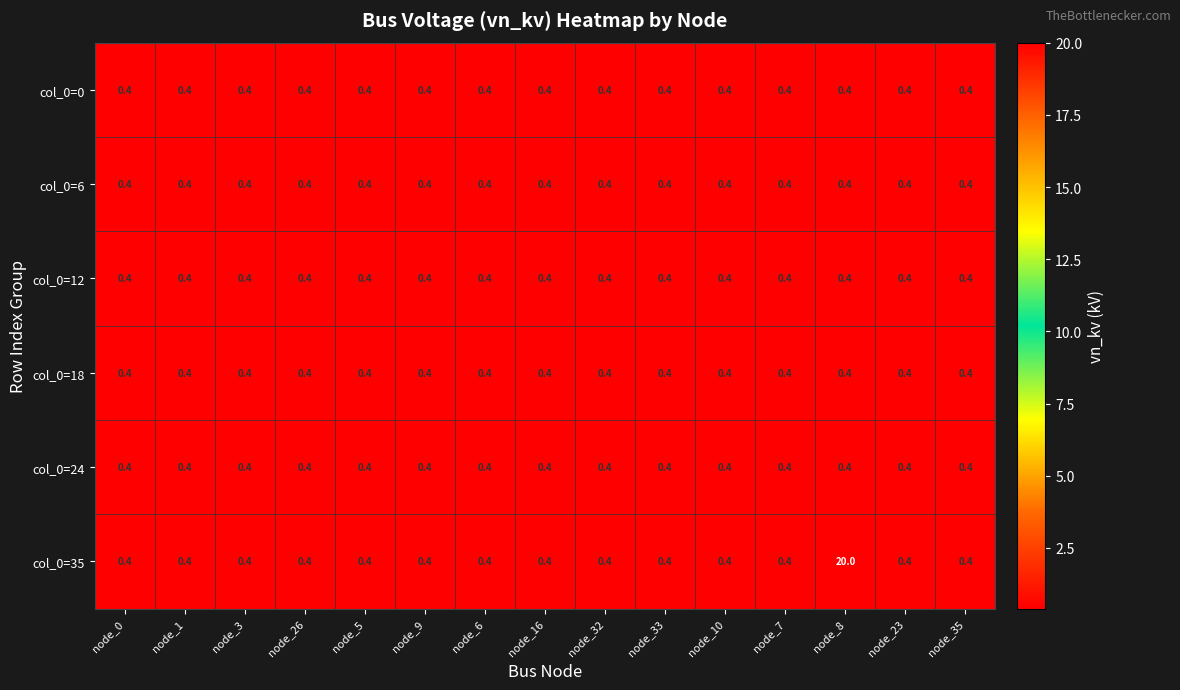

Which series has the widest spread of values?

col_0=35